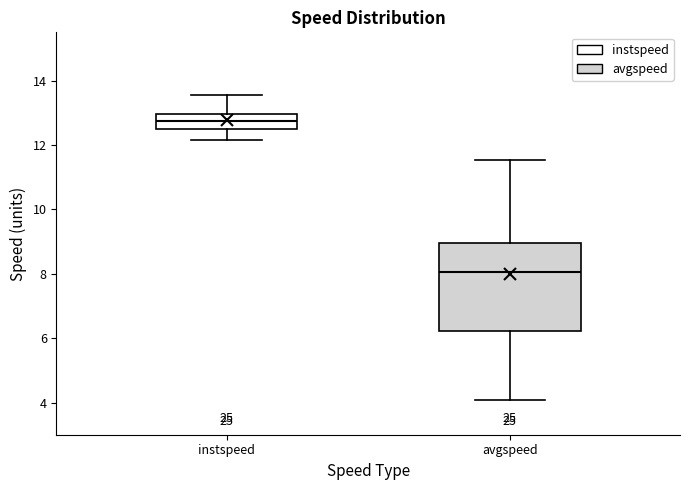

Reading left to right, read every box against the y-axis: the position of its median line, the range the box covers, and the ends of its whiskers. The values are not printed on the chart, so give them approximately, as read against the axis.

instspeed: median 12.8, box 12.6 to 13.0, whiskers 12.2 to 13.6
avgspeed: median 8.0, box 6.2 to 9.0, whiskers 4.0 to 11.6